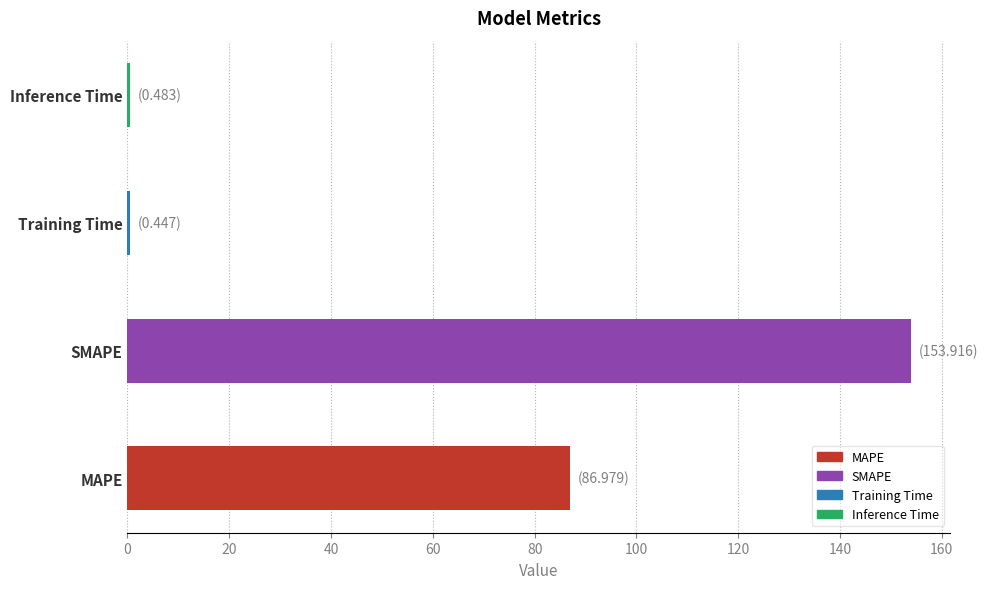

At which label is the value closest to 77?

MAPE